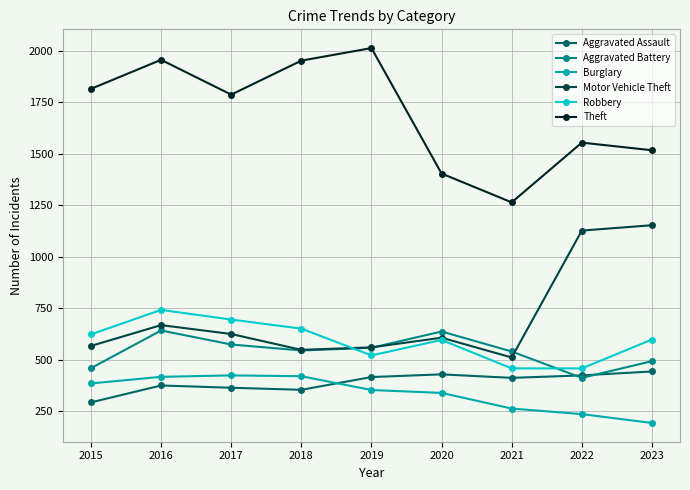

True or false: Burglary has more than 0 interior local peaks.

True